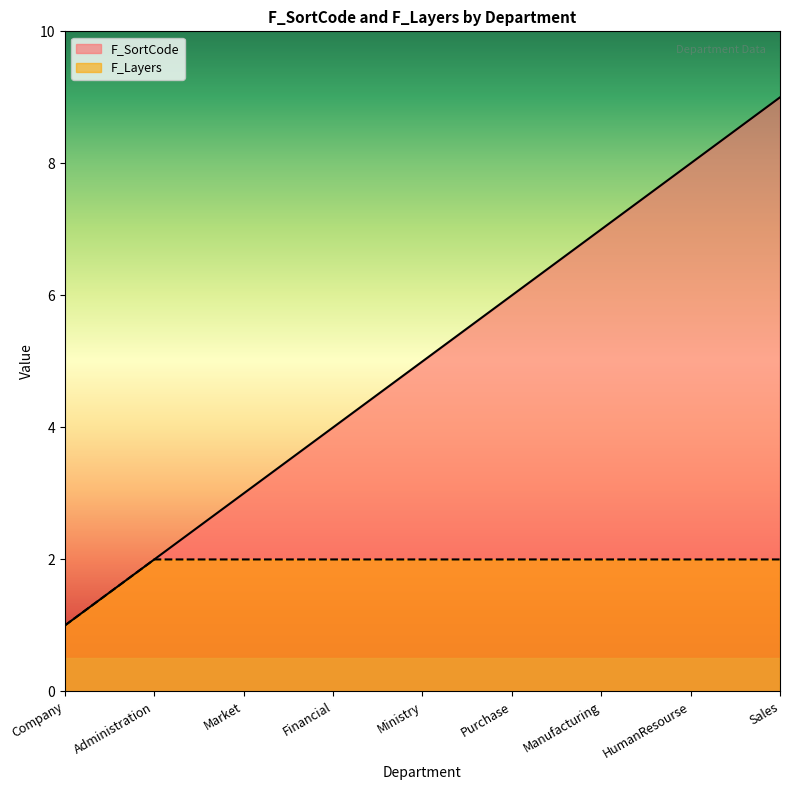

What is the sum of the F_Layers values at Company and Purchase?

3